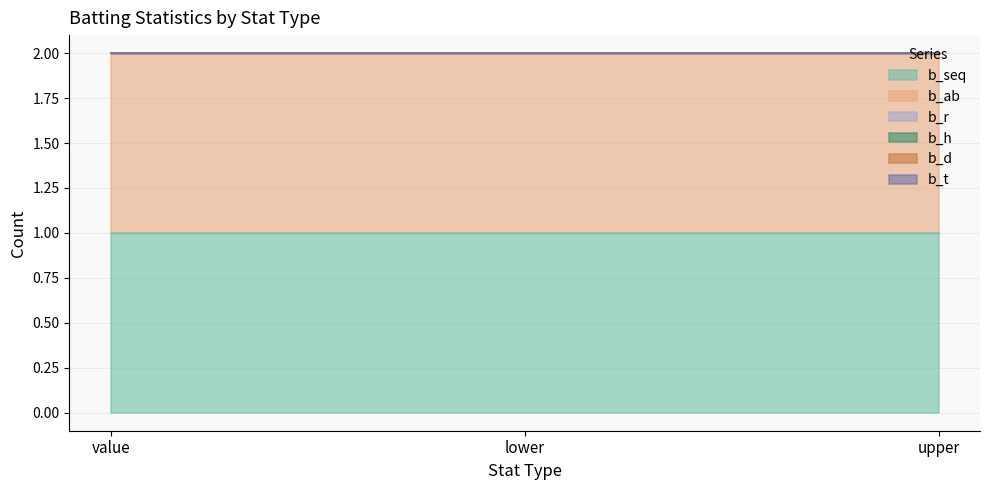

Between upper and lower, which is larger?

upper